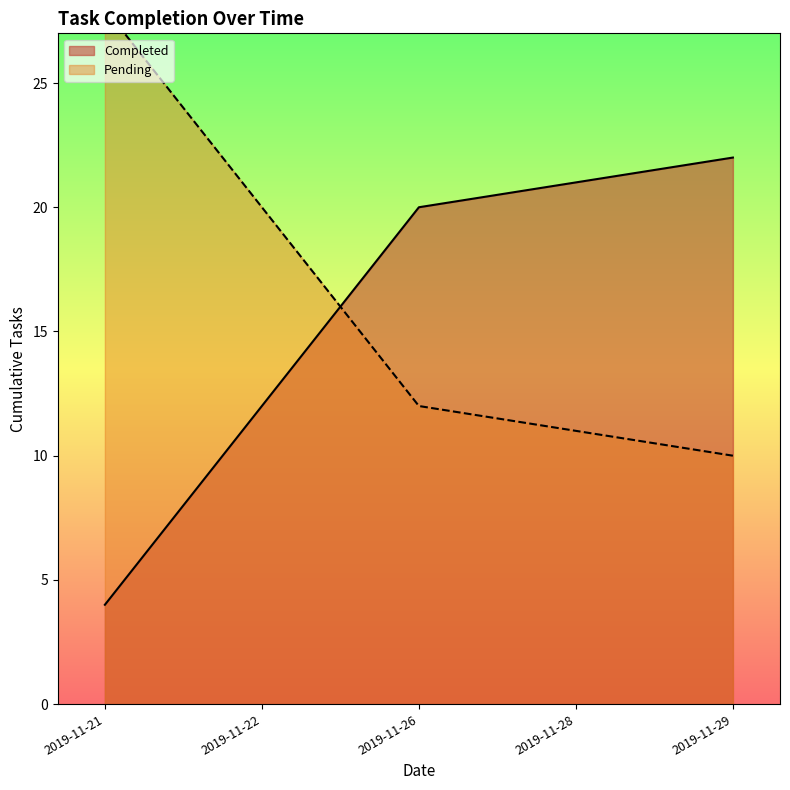

True or false: Completed has a value of 12 at 2019-11-22.

True